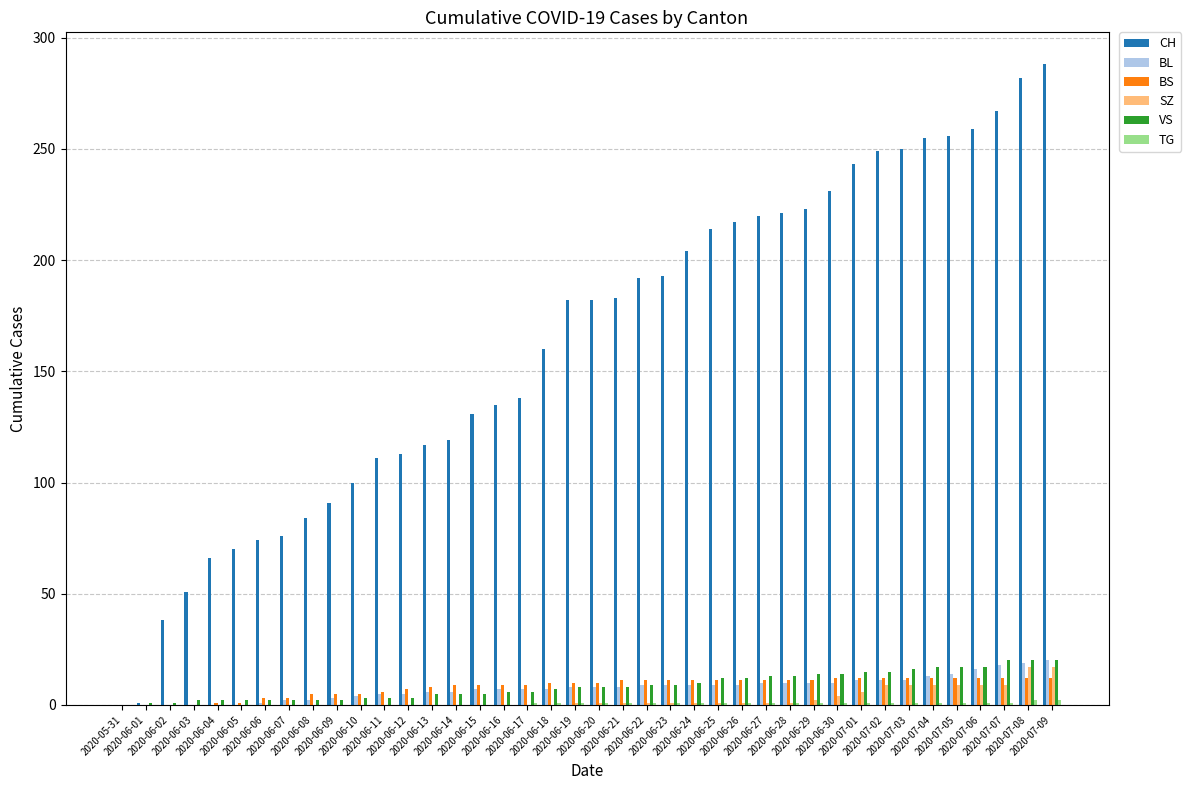

Are the bars horizontal?

No